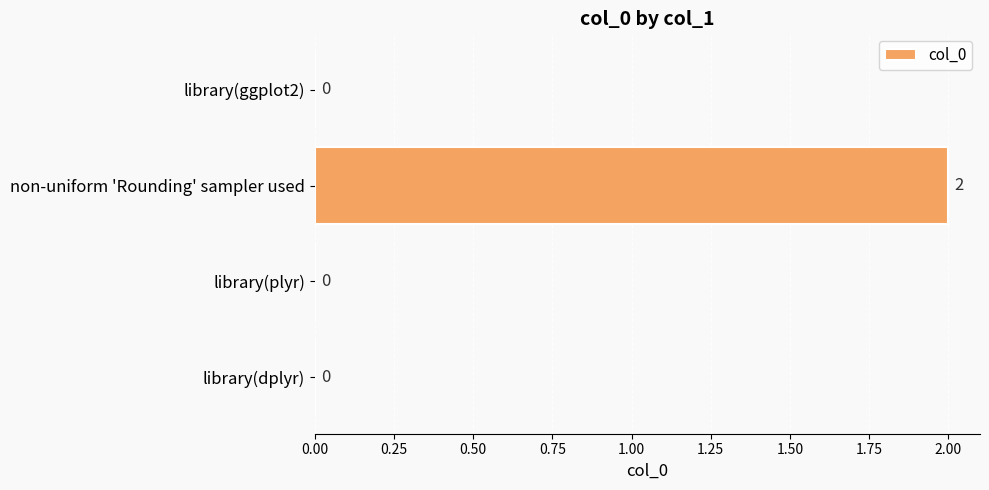

How many values are above zero?

1